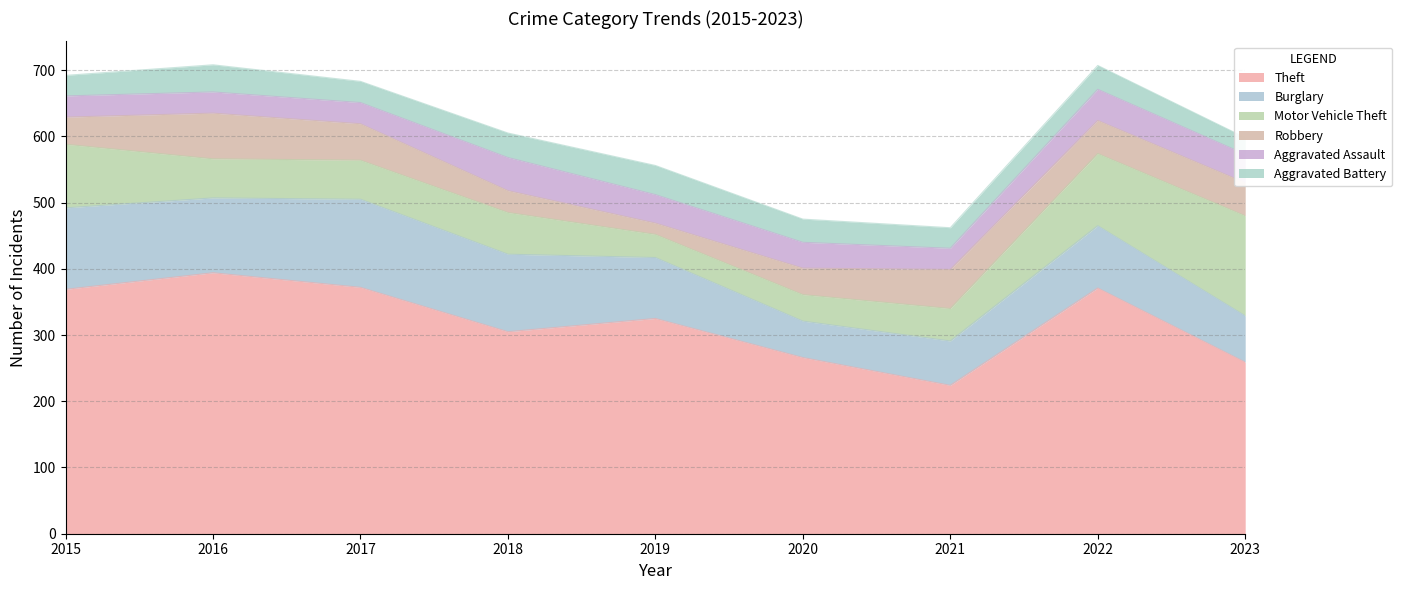

How many lines are shown in the chart?

6